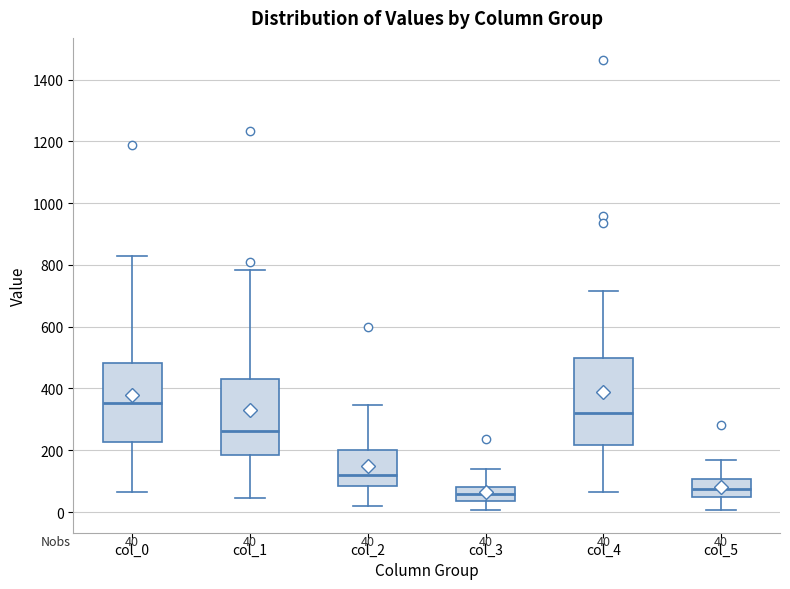

Comparing the boxes themselves (not the whiskers), which one is the tallest?

col_4